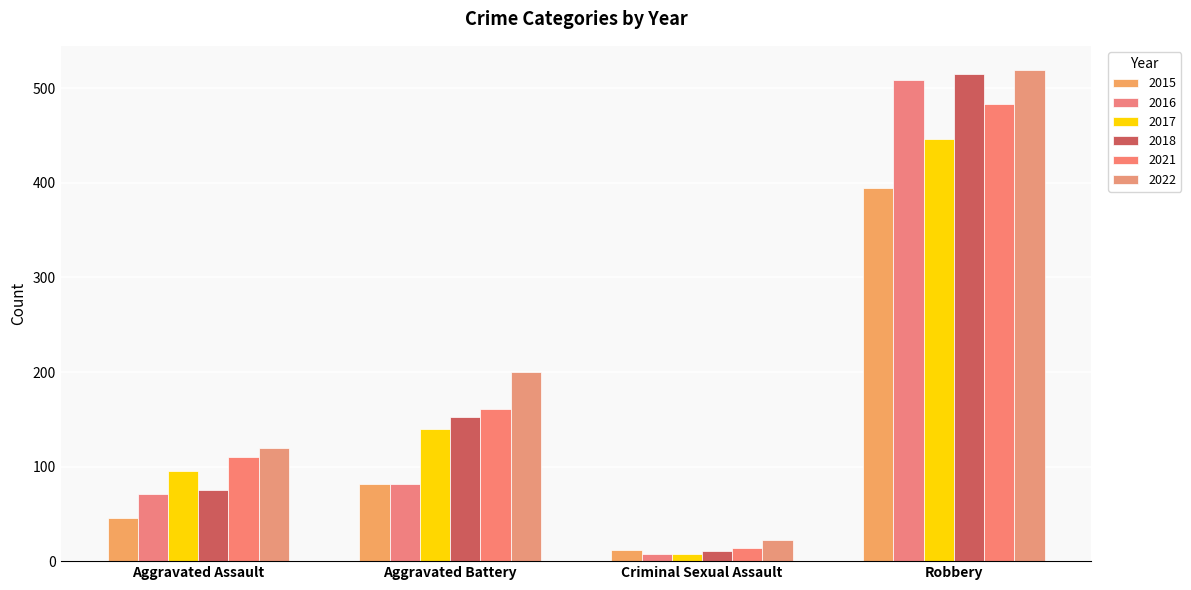

What is the value of the 2017 bar at the 1st from the left?

95